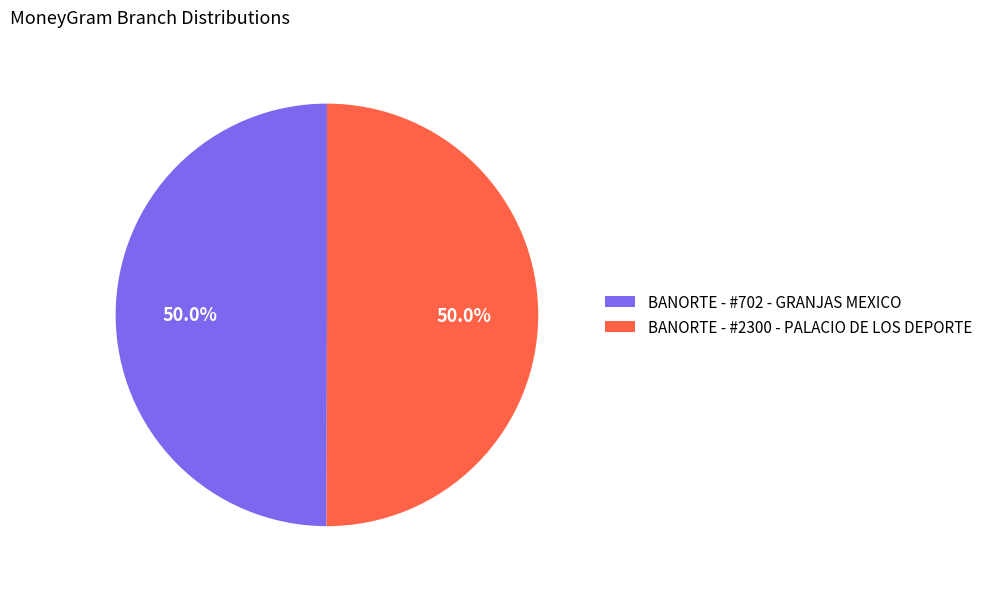

Is it true that BANORTE - #702 - GRANJAS MEXICO is 39% of the pie?

False